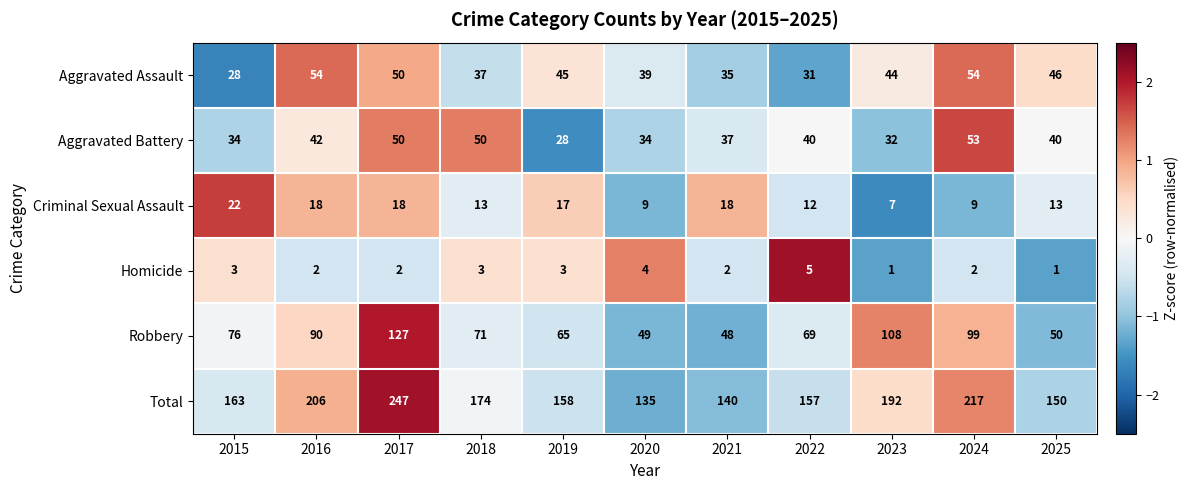

True or false: Homicide has a value of 1 at 2023.

True